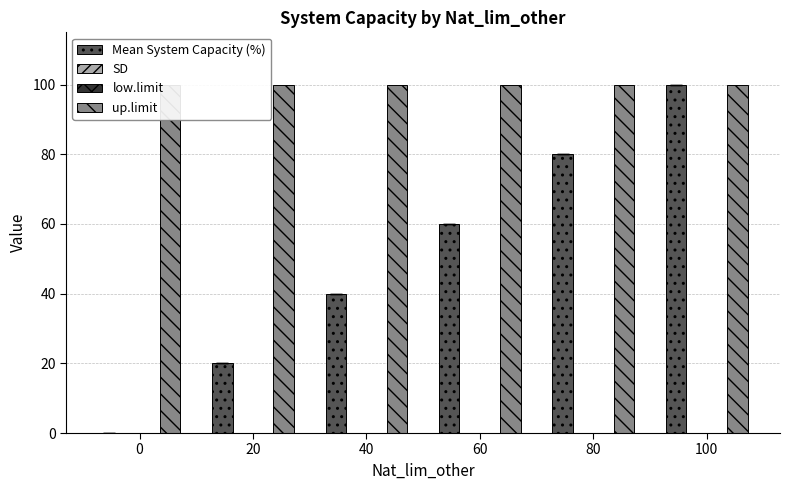

How many distinct data groups are displayed?

4